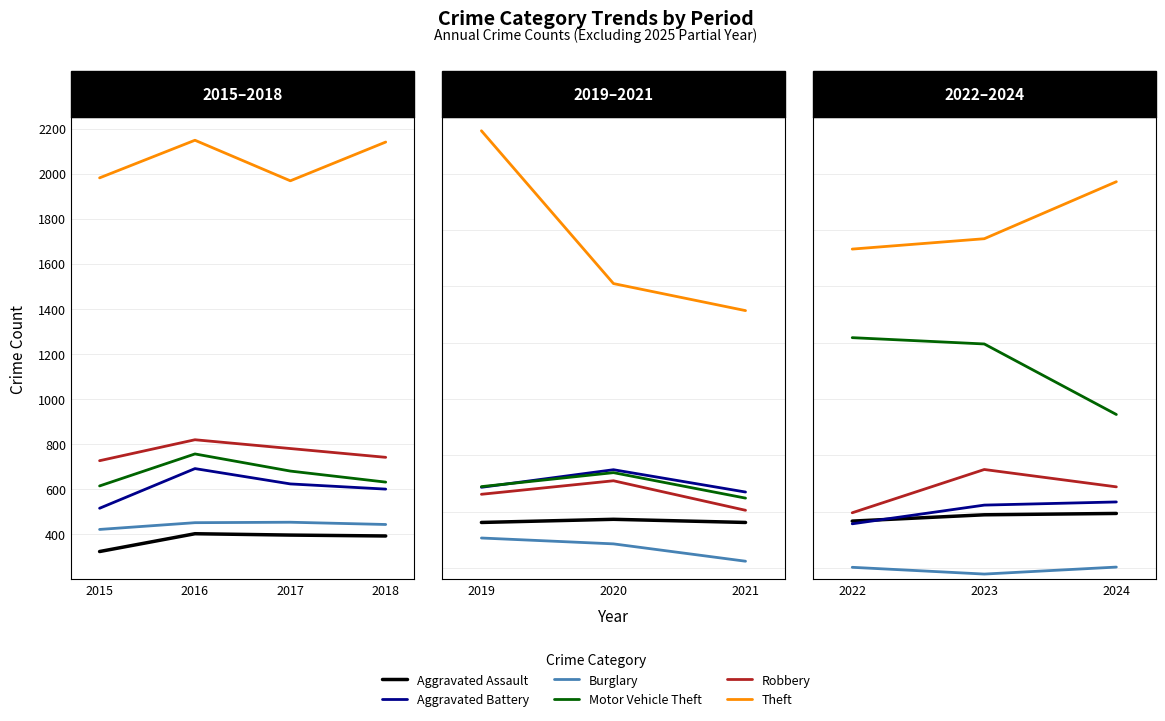

Which series has the widest spread of values?

Motor Vehicle Theft